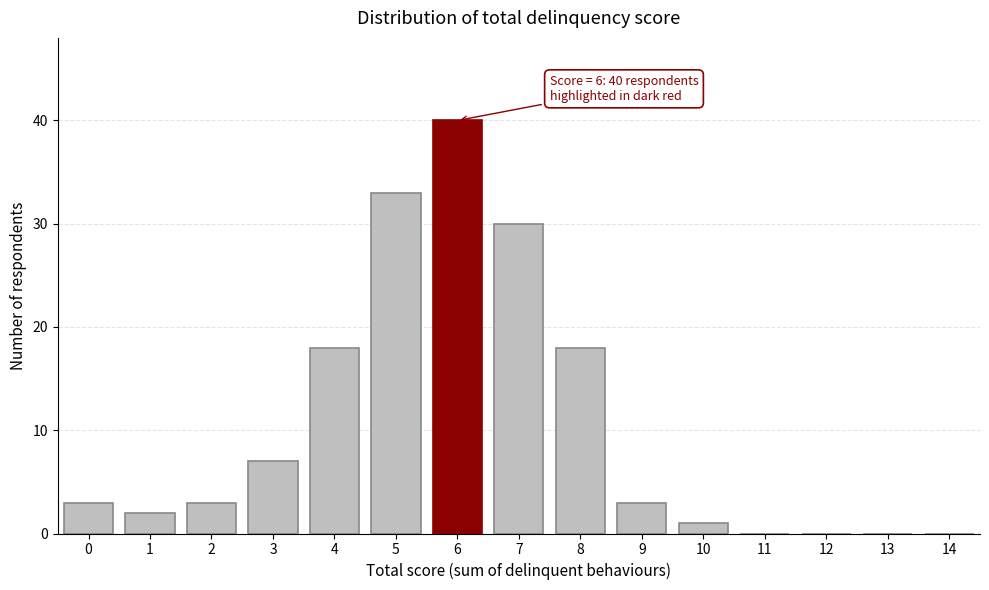

Reading left to right, transcribe all the data shown in this chart.

0=3	1=2	2=3	3=7	4=18	5=33	6=40	7=30	8=18	9=3	10=1	11=0	12=0	13=0	14=0